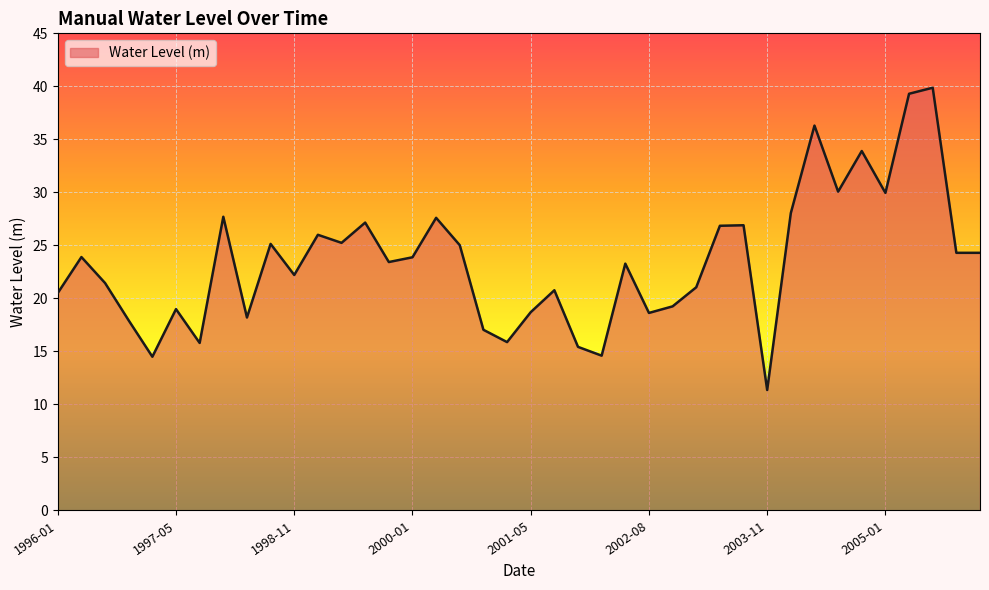

What is the greatest value displayed?

39.9